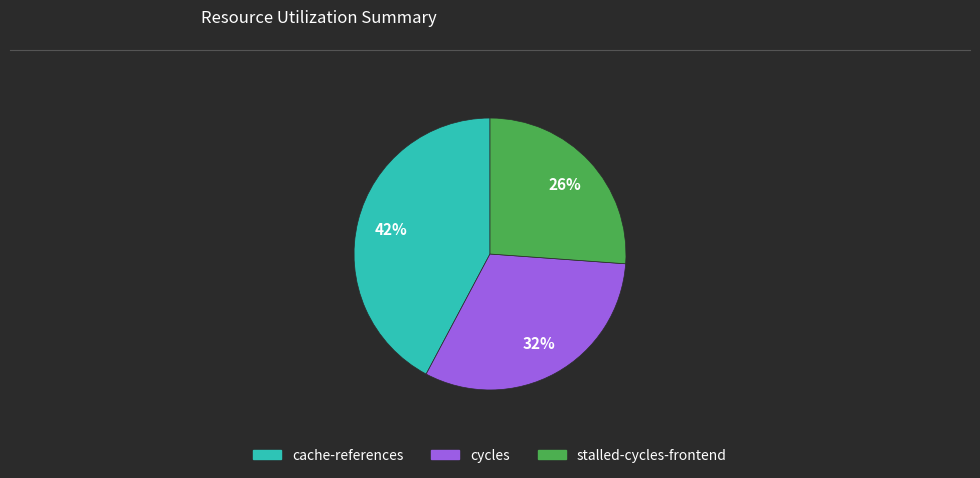

To the nearest percent, what is the difference between the largest and smallest slice percentages?

16%